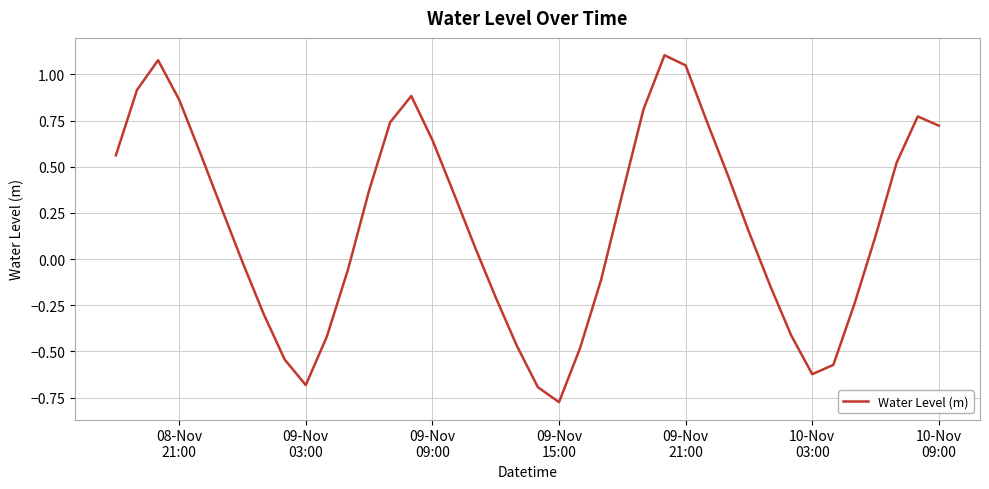

What is the difference between the maximum and minimum values?

1.9